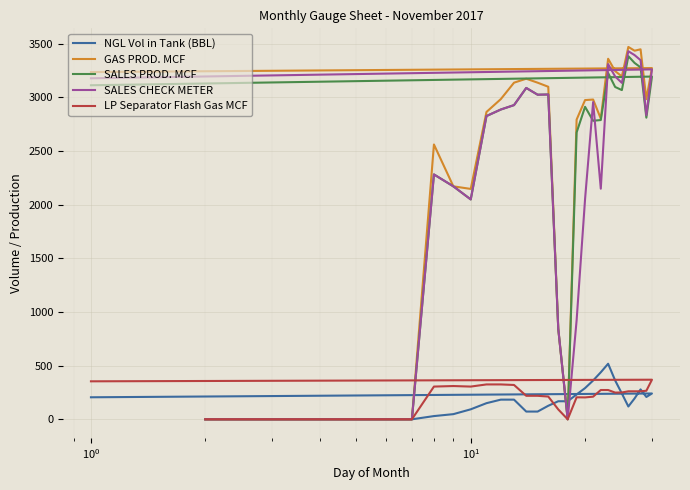

True or false: SALES CHECK METER has a value of 3598.0 at 8.

False